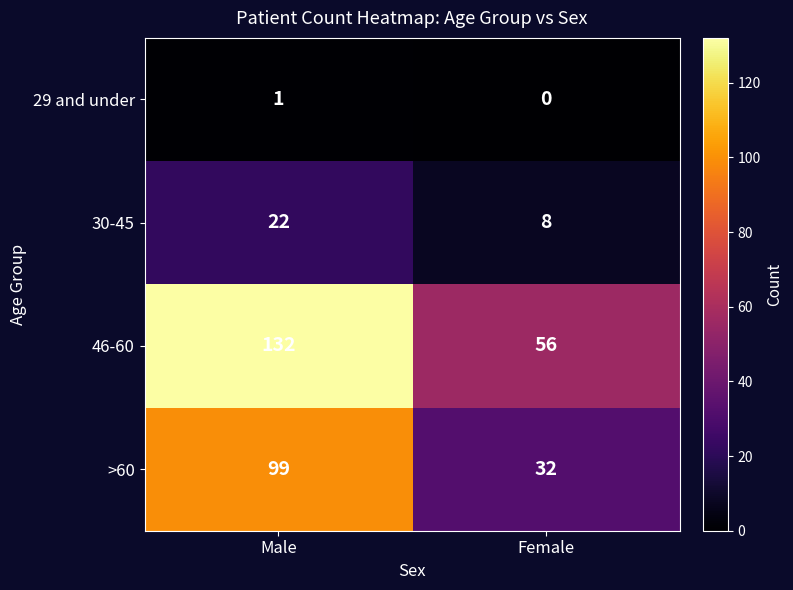

How many data points in 29 and under are less than 1?

1